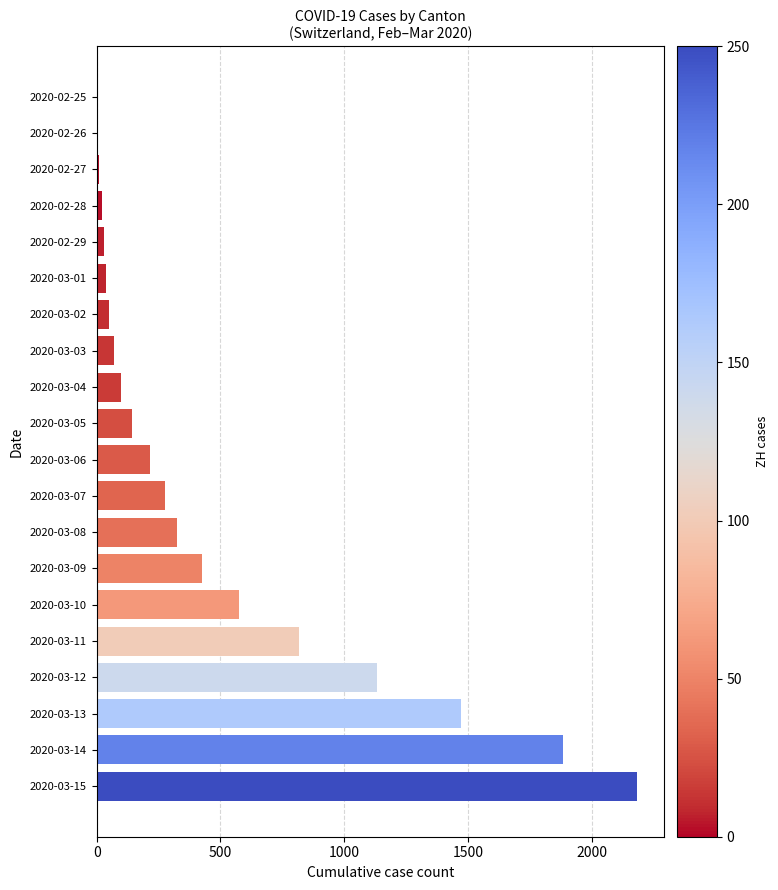

Which has a higher value, 2020-03-08 or 2020-03-02?

2020-03-08